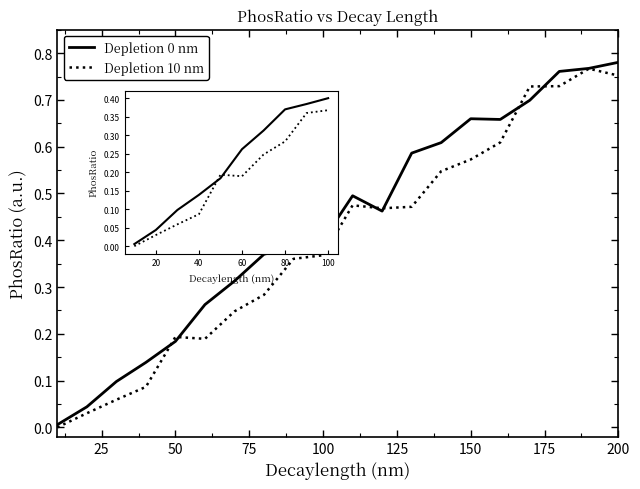

Is this an area chart (filled region under the line)?

No